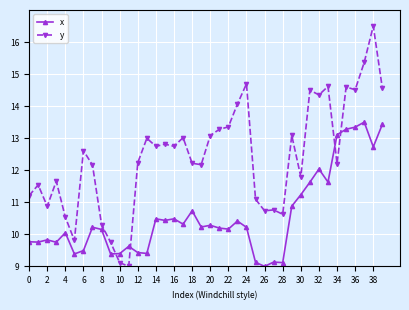

List the series in order of their overall mean, lowest first.

x, y